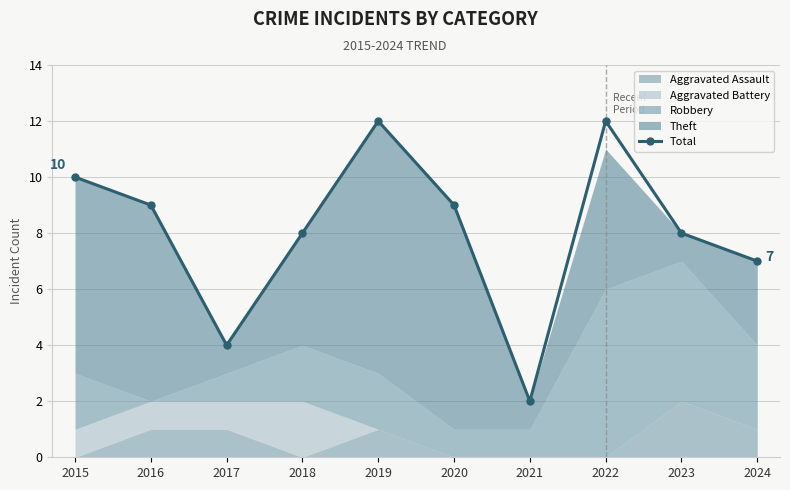

What is the sum of all values?

81